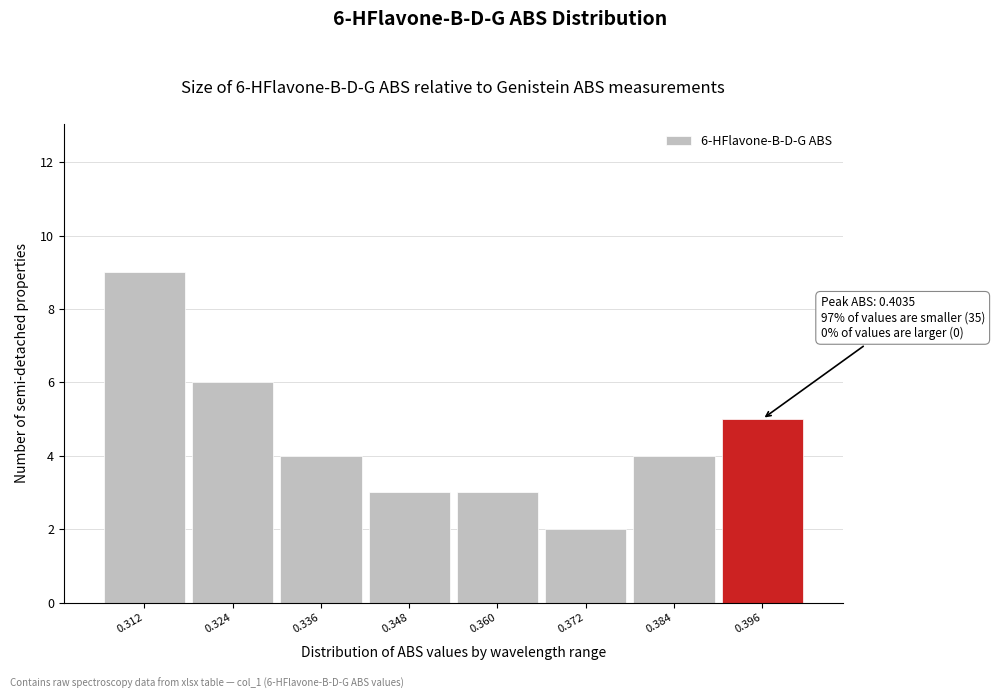

Reading right to left, transcribe all the data shown in this chart.

0.396=5	0.384=4	0.372=2	0.360=3	0.348=3	0.336=4	0.324=6	0.312=9